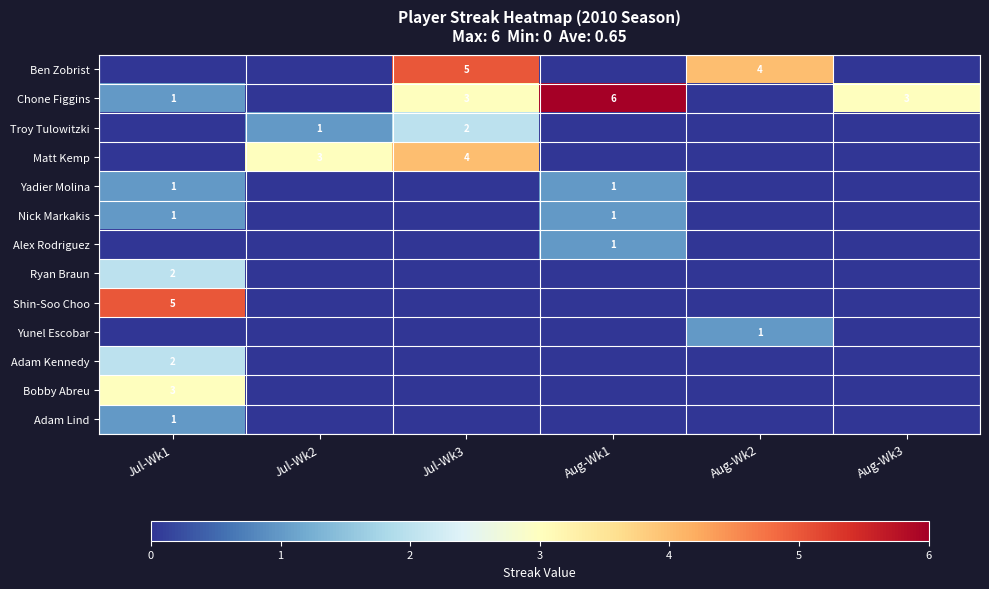

The Ben Zobrist series shows 3 at Jul-Wk3. True or false?

False